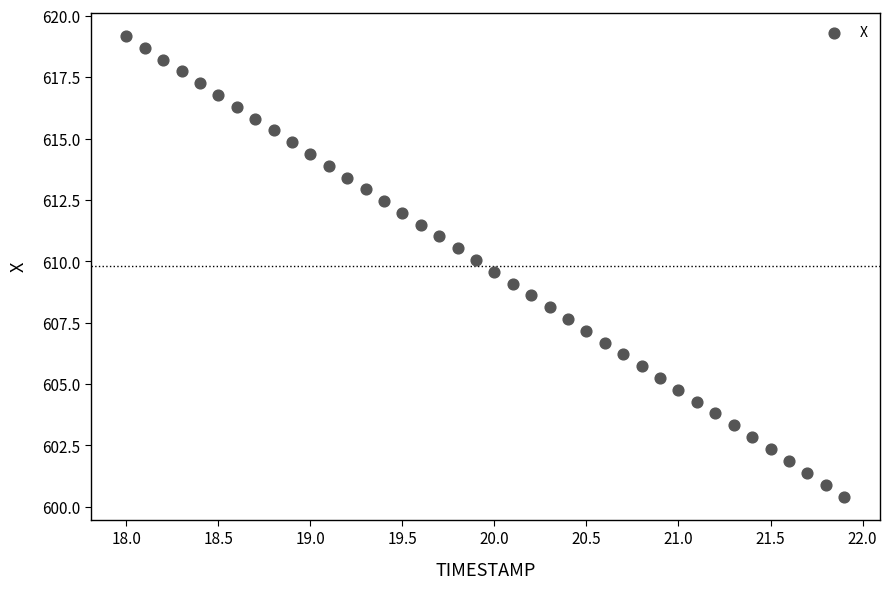

What is the range of X values (max minus min)?

3.9